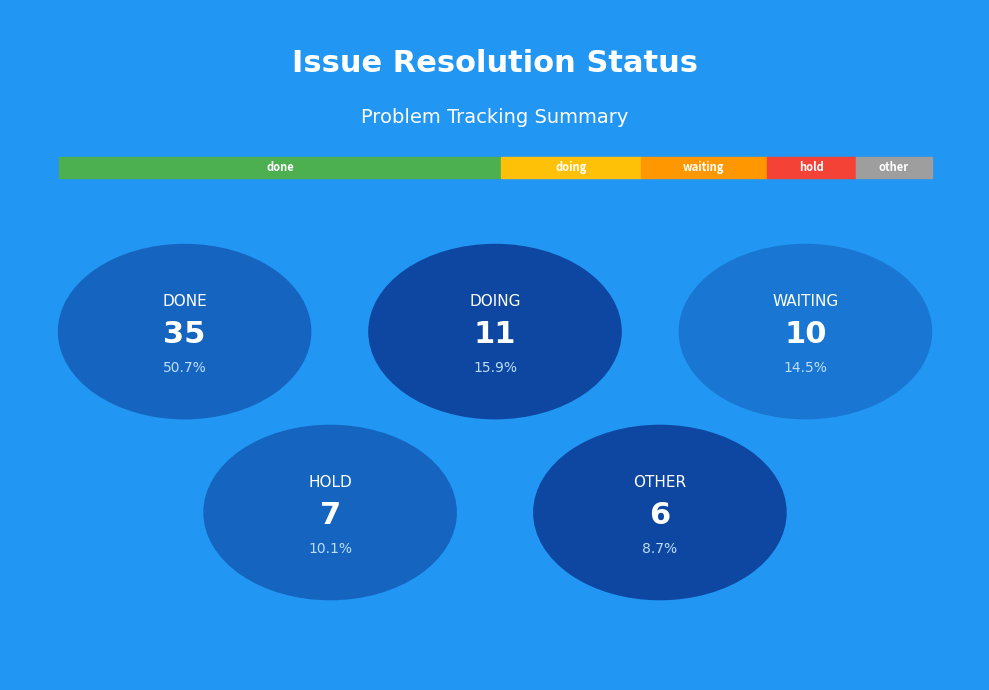

Reading left to right, transcribe all the data shown in this chart.

35	11	10	7	6